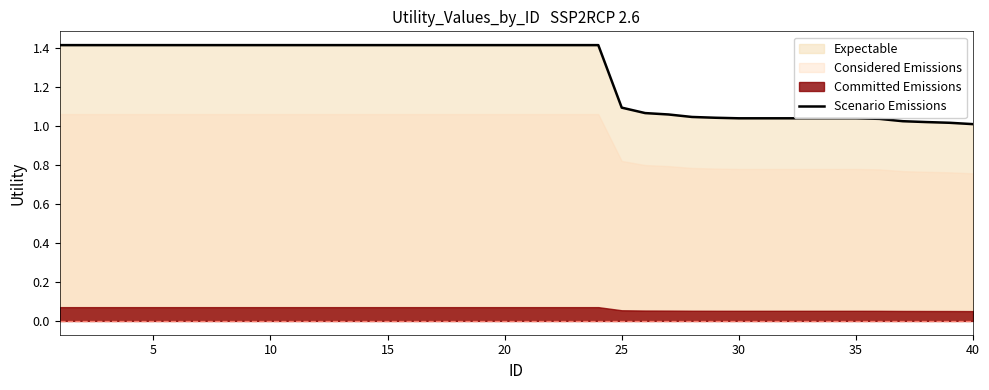

What is the maximum value for Scenario Emissions?

1.4